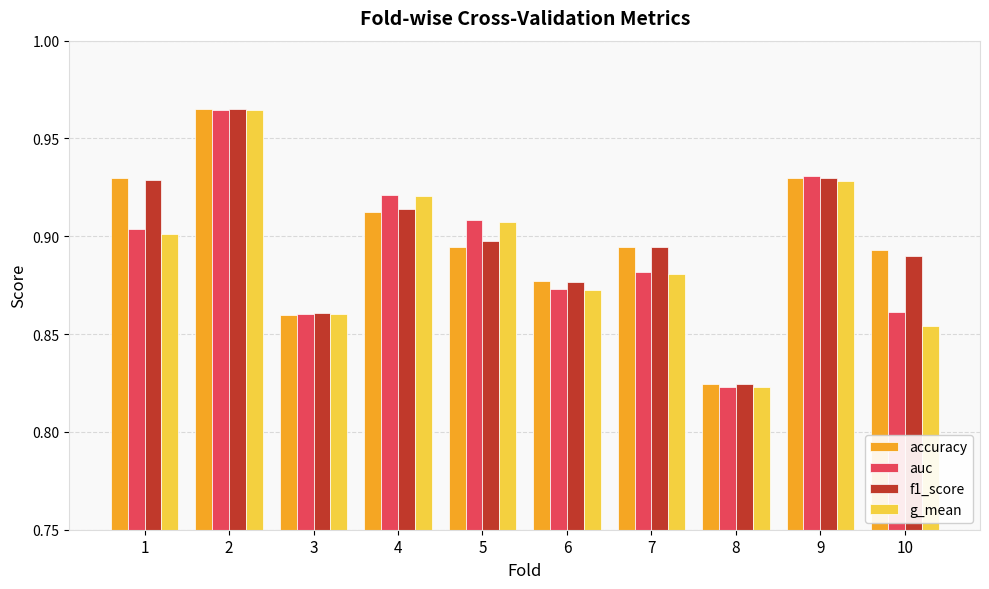

Is it true that accuracy equals 0.3 at 8?

False